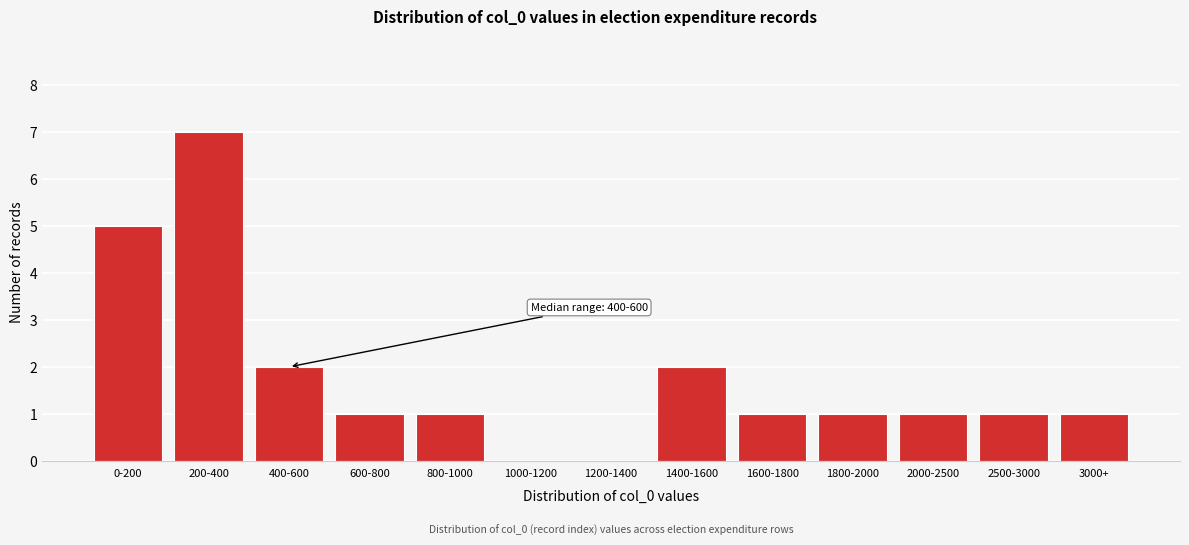

Reading right to left, list all the values displayed in this chart.

3000+=1	2500-3000=1	2000-2500=1	1800-2000=1	1600-1800=1	1400-1600=2	1200-1400=0	1000-1200=0	800-1000=1	600-800=1	400-600=2	200-400=7	0-200=5